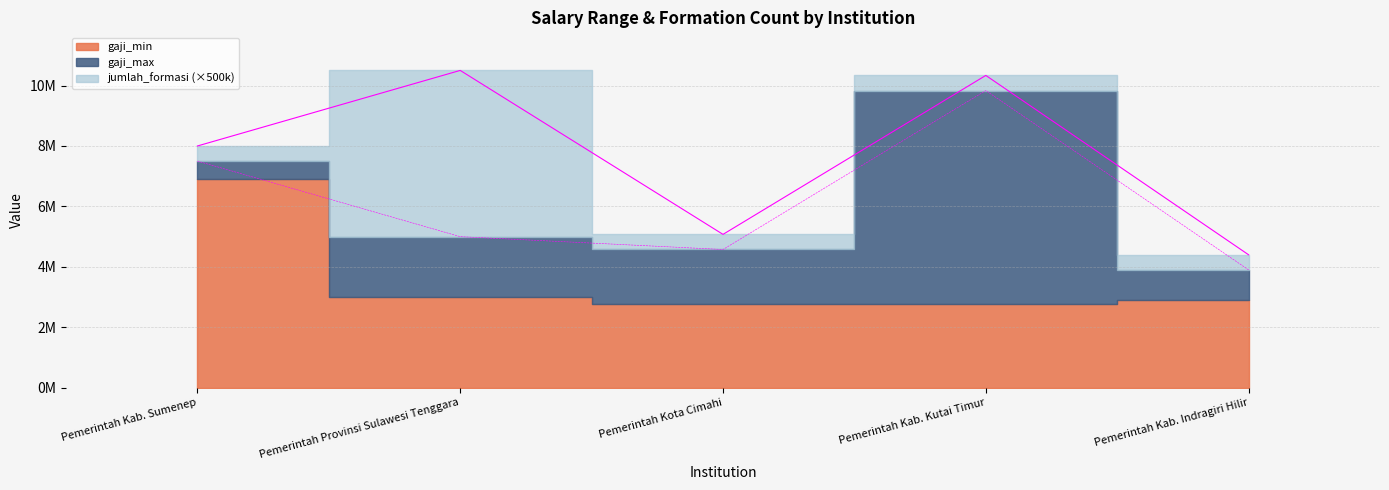

How many data points does each series have?

5